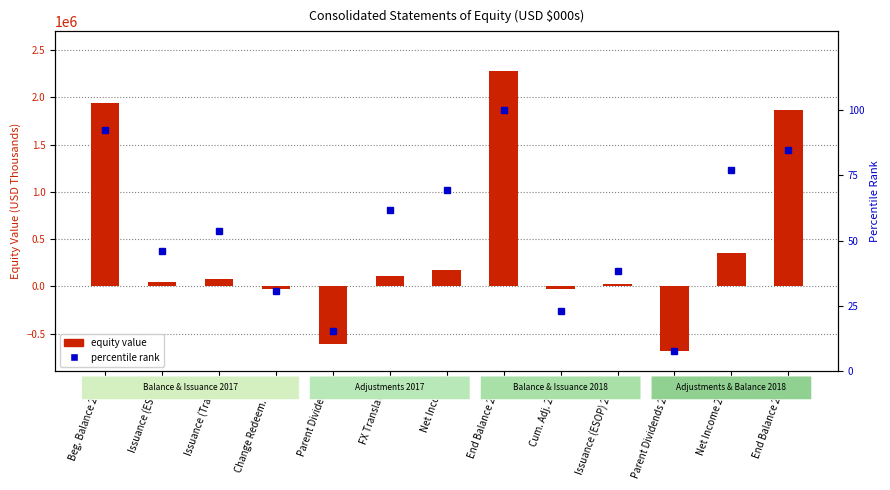

List the series in order of their overall mean, highest first.

equity value, percentile rank